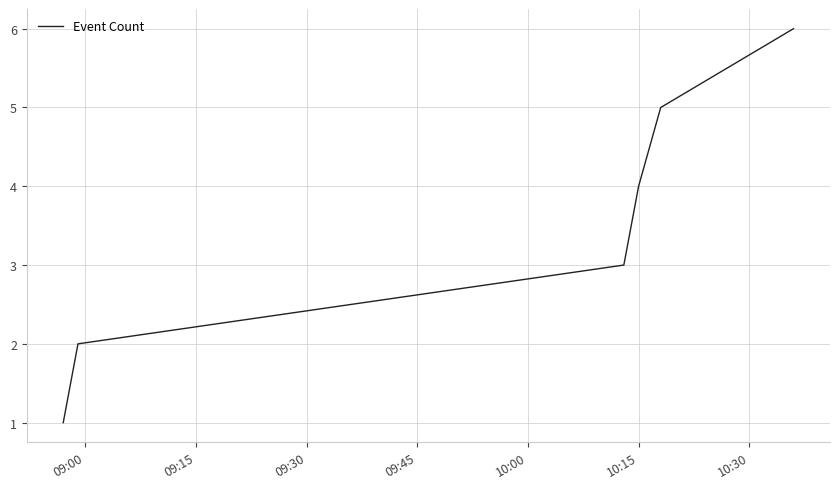

True or false: the data has more than 1 interior local peaks.

False